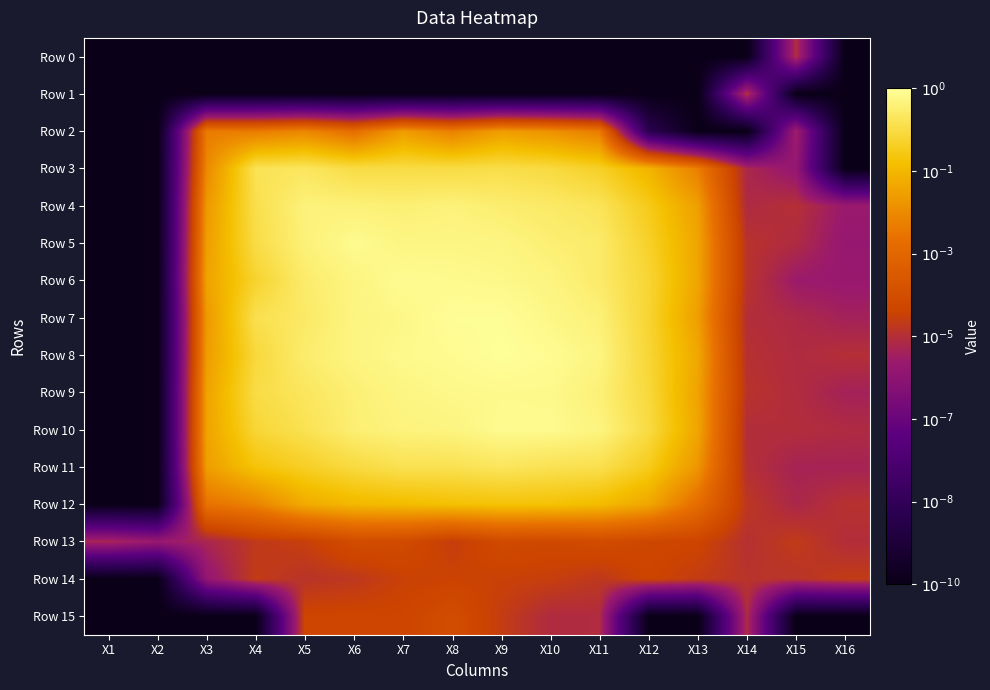

List the series in order of their peak value, lowest first.

Row 0, Row 1, Row 14, Row 13, Row 15, Row 2, Row 12, Row 11, Row 3, Row 4, Row 9, Row 5, Row 10, Row 6, Row 7, Row 8